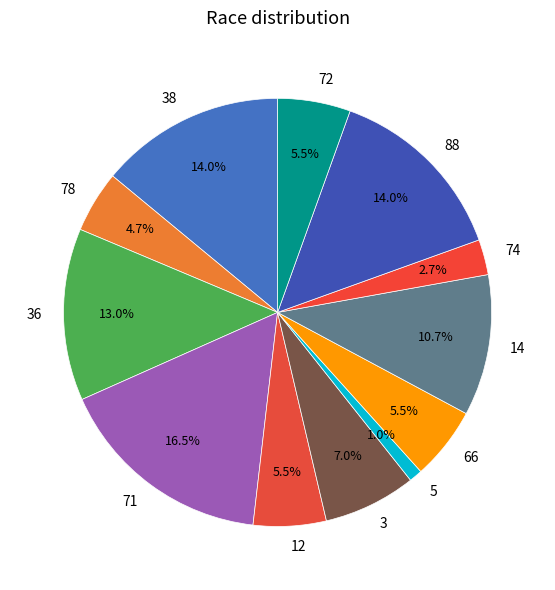

Combined, do 66 and 5 account for over 50%?

No